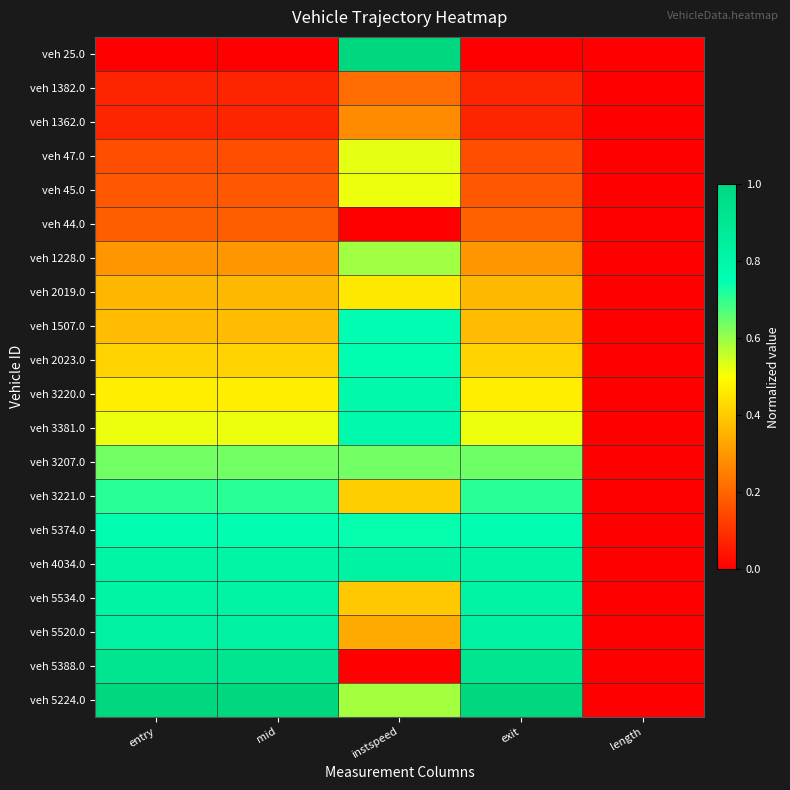

Count the number of categories in the chart.

5